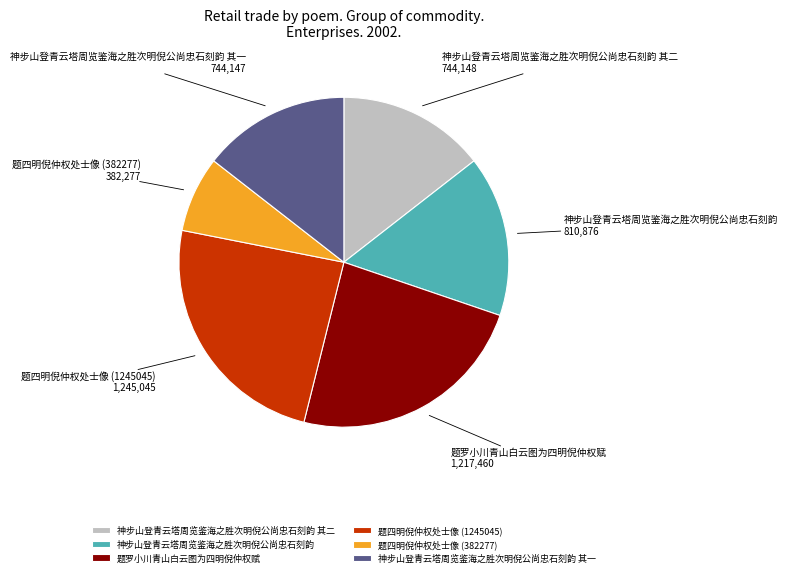

Does 神步山登青云塔周览鉴海之胜次明倪公尚忠石刻韵 其二 account for over 50% of the chart?

No